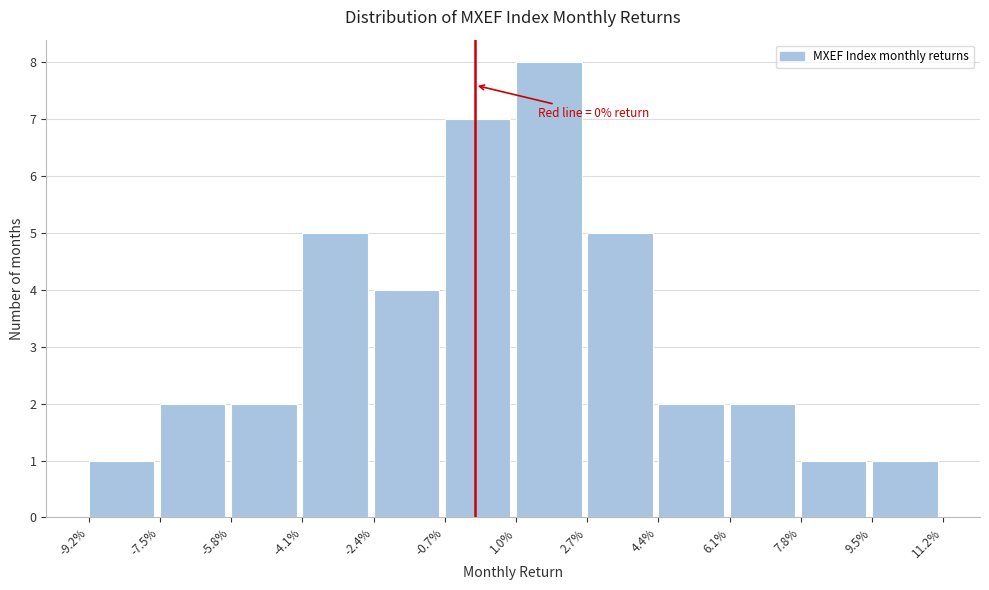

Reading left to right, transcribe all the data shown in this chart.

-9.2%=1	-7.5%=2	-5.8%=2	-4.1%=5	-2.4%=4	-0.7%=7	1.0%=8	2.7%=5	4.4%=2	6.1%=2	7.8%=1	9.5%=1